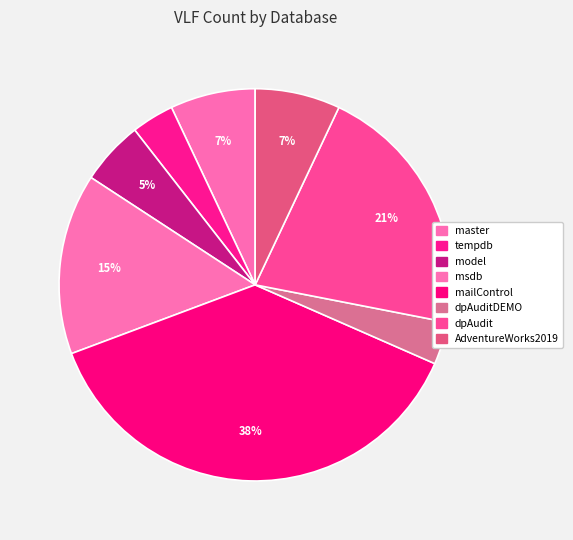

What percentage is the dpAudit slice, to the nearest percent?

21%